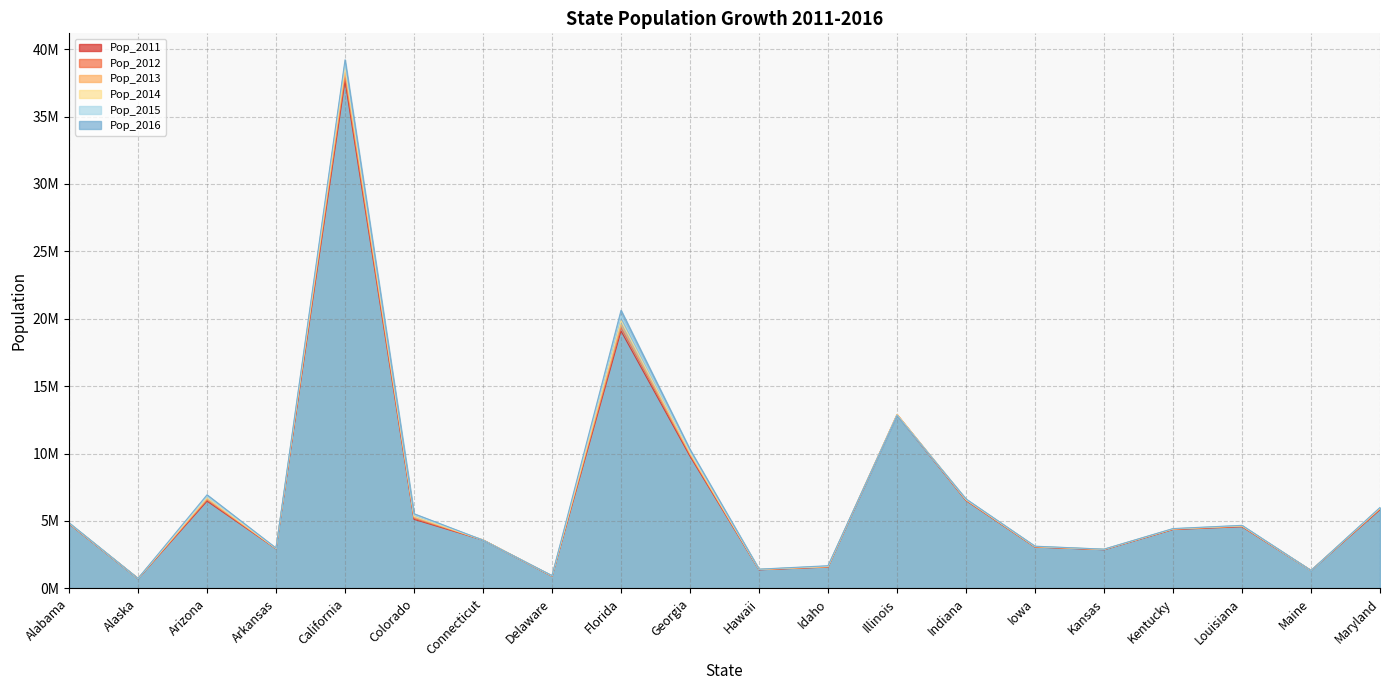

Which series ends up on top after the final intersection of Pop_2013 and Pop_2014?

Pop_2014